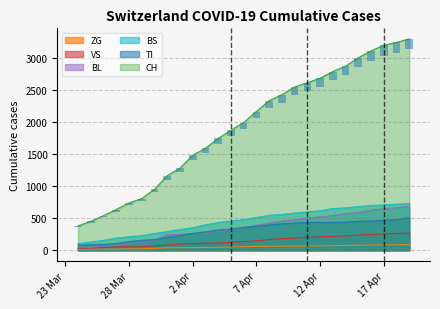

What is the lowest value of the BS series?

105